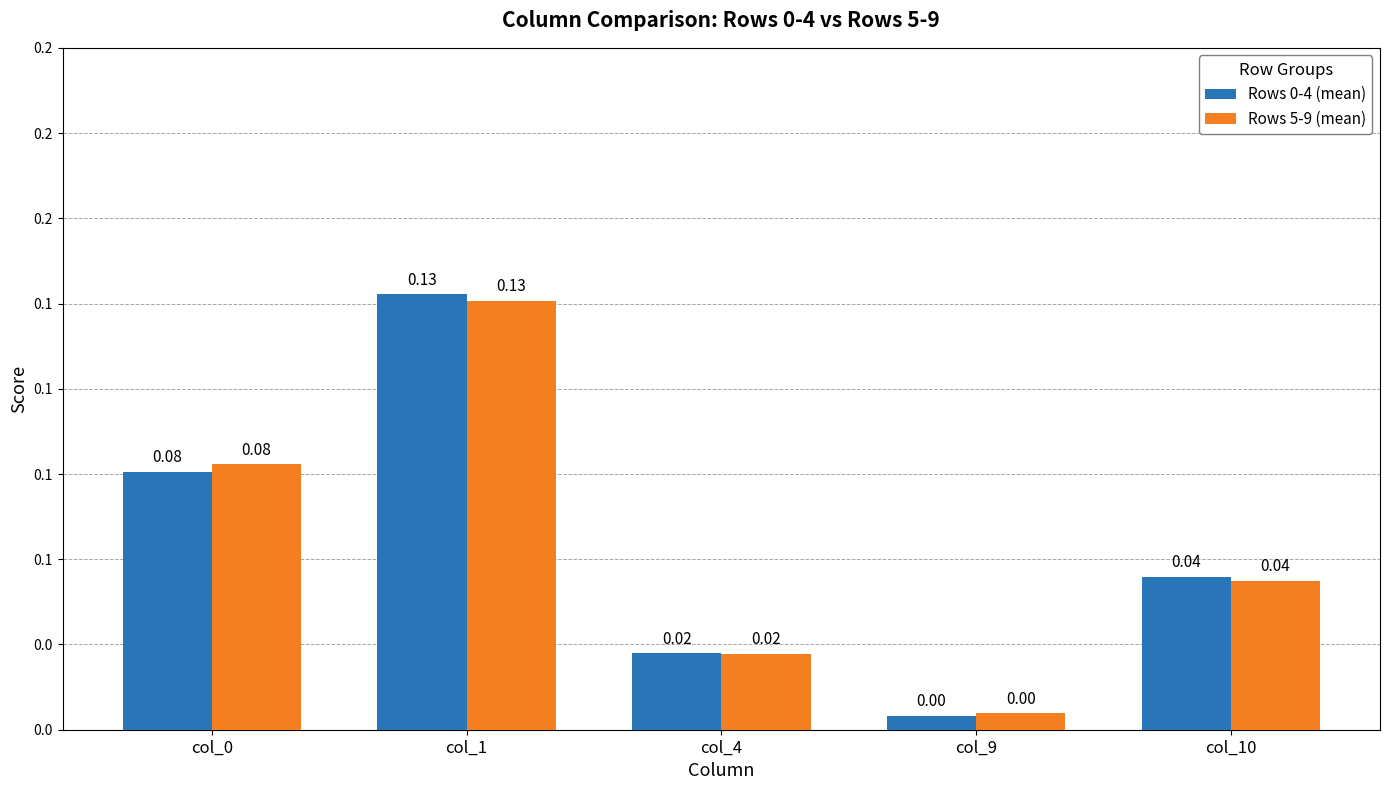

Is the value of Rows 5-9 (mean) at col_10 greater than the value of Rows 0-4 (mean) at col_4?

Yes